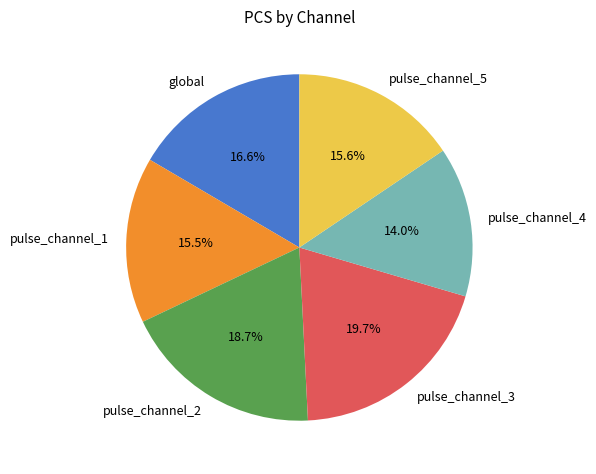

To the nearest percent, what is the difference between the pulse_channel_3 and pulse_channel_5 slice percentages?

4%